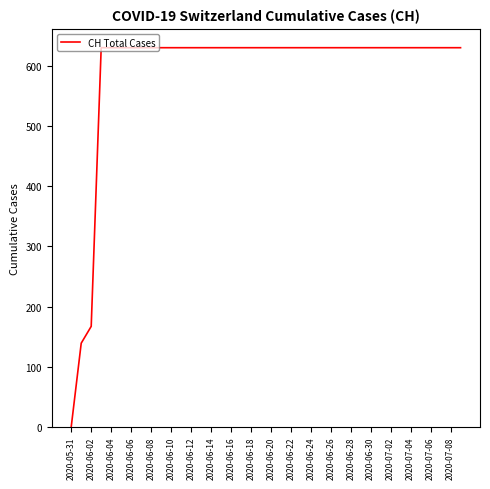

How many values are above zero?

39